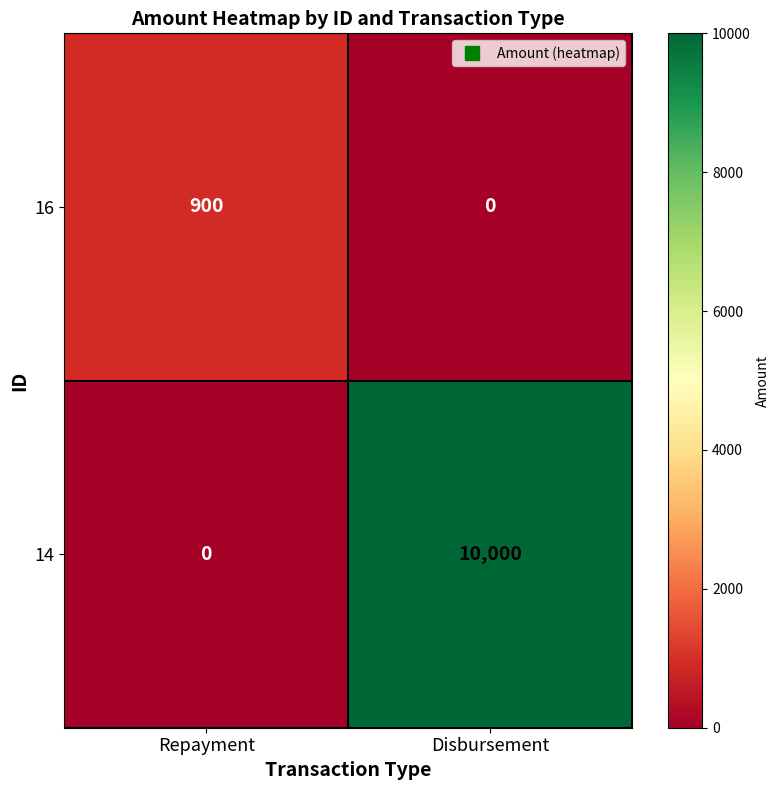

True or false: 14 has a value of 17686 at Disbursement.

False